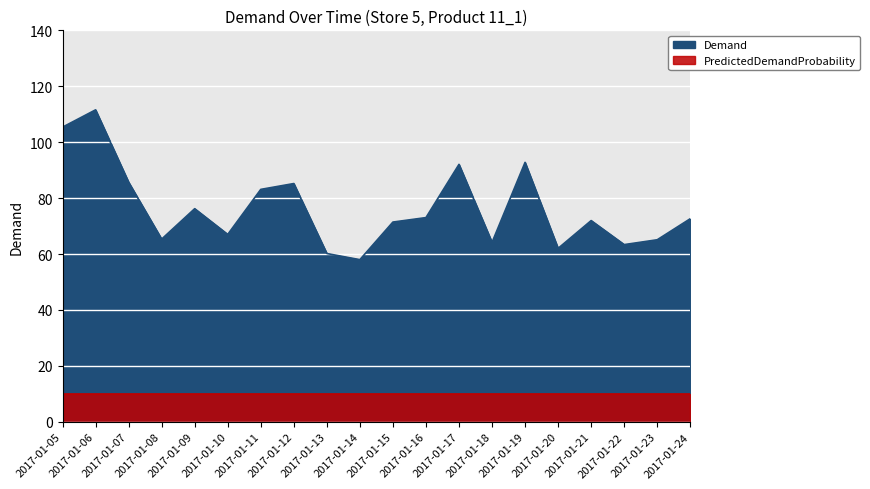

List the labels in order of value, smallest first.

2017-01-14, 2017-01-13, 2017-01-20, 2017-01-22, 2017-01-18, 2017-01-23, 2017-01-08, 2017-01-10, 2017-01-15, 2017-01-21, 2017-01-24, 2017-01-16, 2017-01-09, 2017-01-11, 2017-01-12, 2017-01-07, 2017-01-17, 2017-01-19, 2017-01-05, 2017-01-06